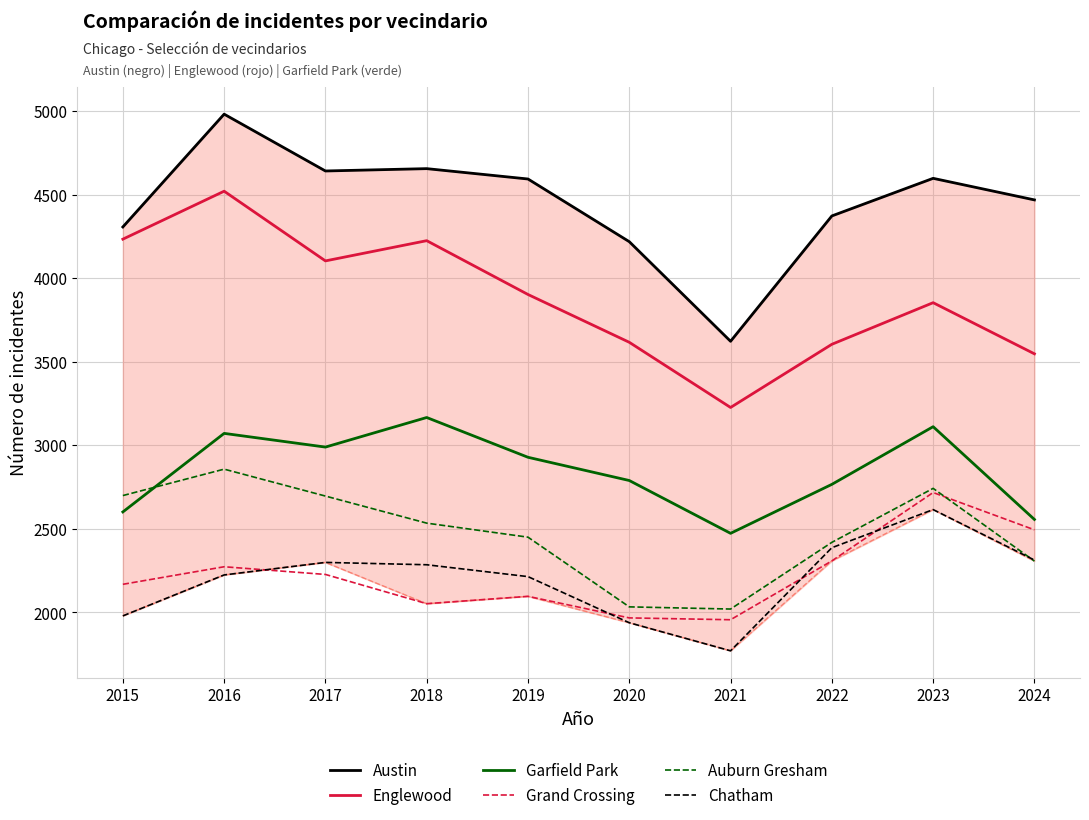

Which has a higher value, 2024 or 2022?

2024